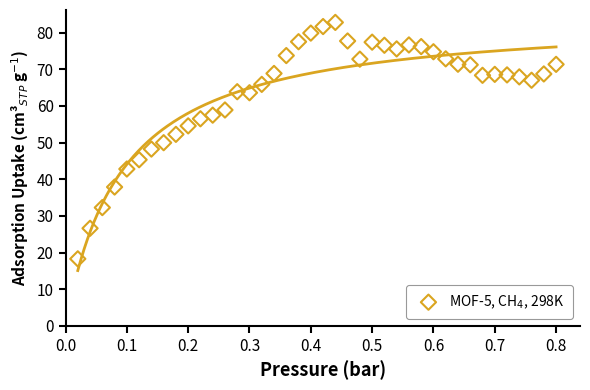

What is the range of X values (max minus min)?

0.8